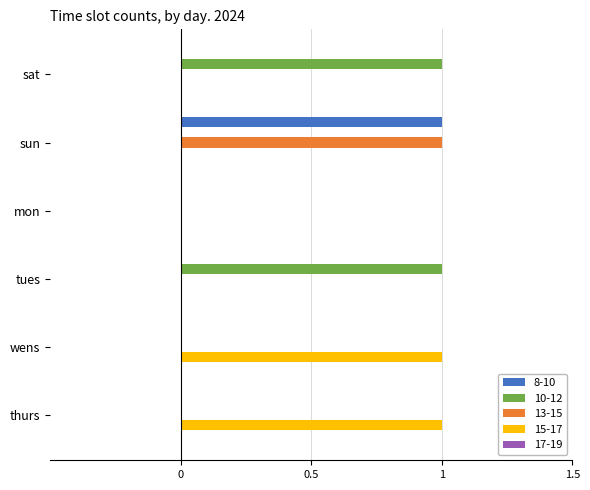

Between sat and mon, which series saw the biggest shift?

10-12